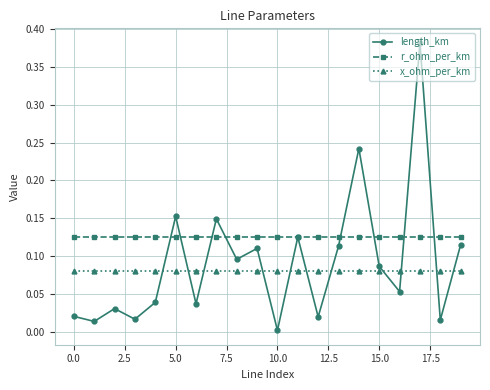

How many times do x_ohm_per_km and length_km cross each other?

11